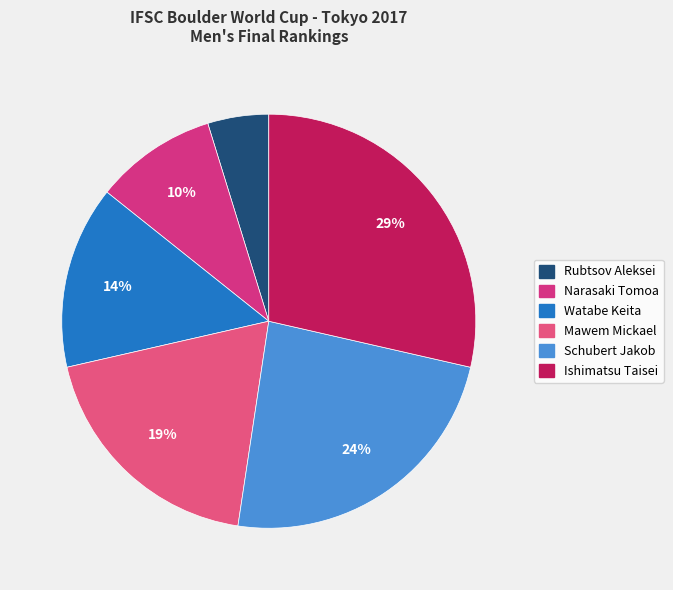

What is the smallest slice in the pie chart?

Rubtsov Aleksei